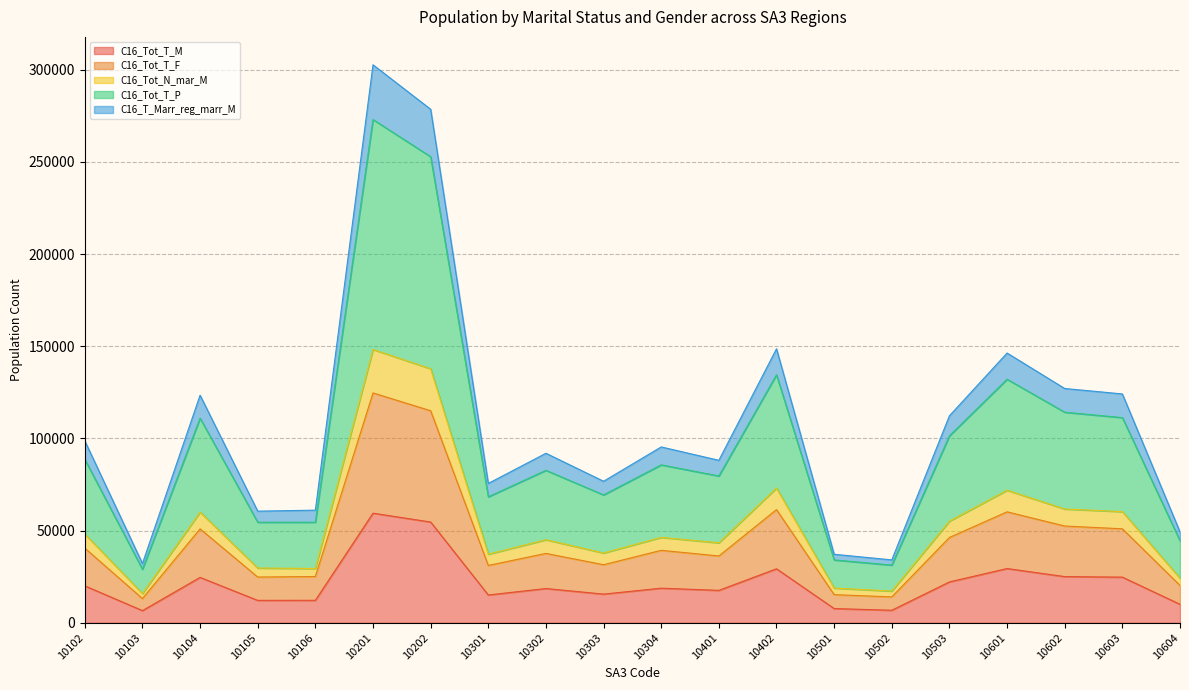

The value of C16_Tot_N_mar_M at 10301 is 20504. True or false?

False